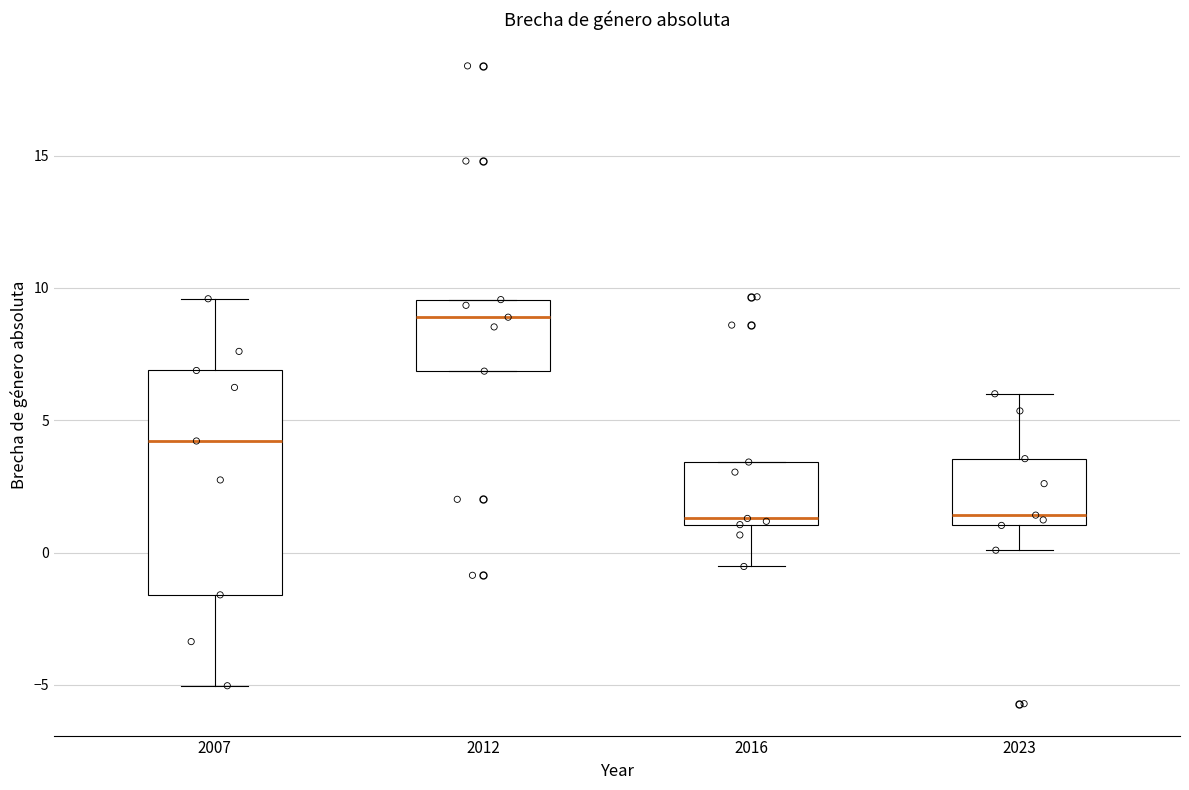

Reading left to right, read every box against the y-axis: the position of its median line, the range the box covers, and the ends of its whiskers. The values are not printed on the chart, so give them approximately, as read against the axis.

2007: median 4.0, box -1.5 to 7.0, whiskers -5.0 to 9.5
2012: median 9.0, box 7.0 to 9.5, whiskers 7.0 to 9.5
2016: median 1.5, box 1.0 to 3.5, whiskers -0.5 to 3.5
2023: median 1.5, box 1.0 to 3.5, whiskers 0.0 to 6.0